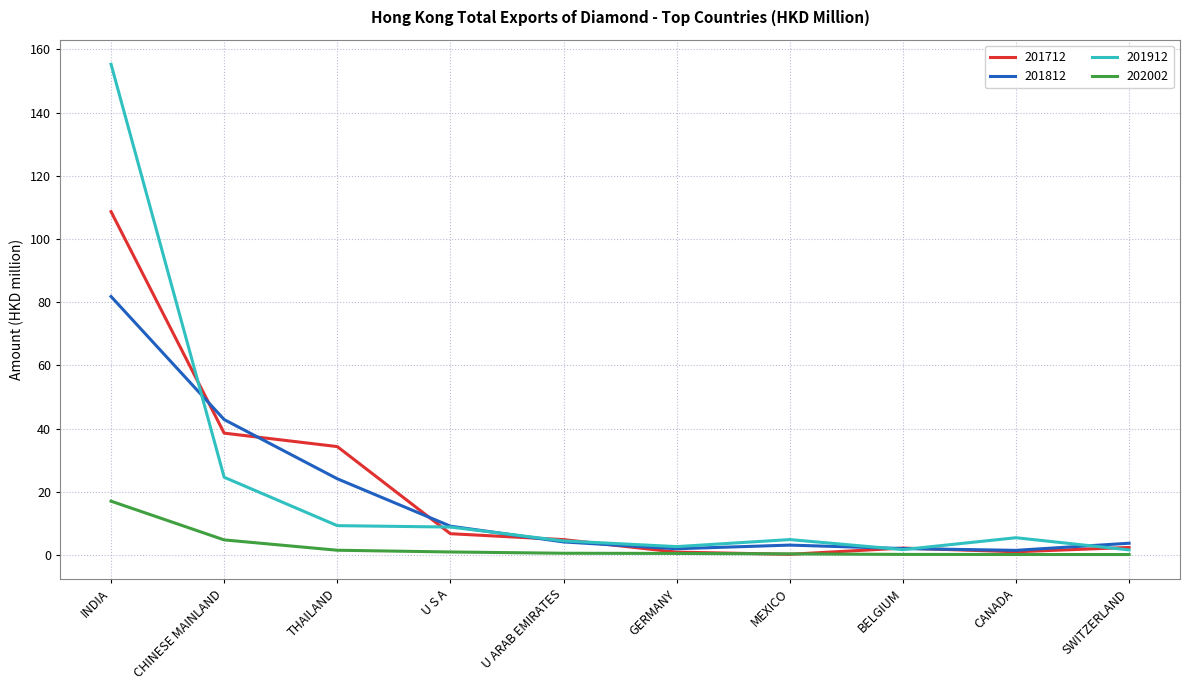

At which category is the sum across all series the highest?

INDIA